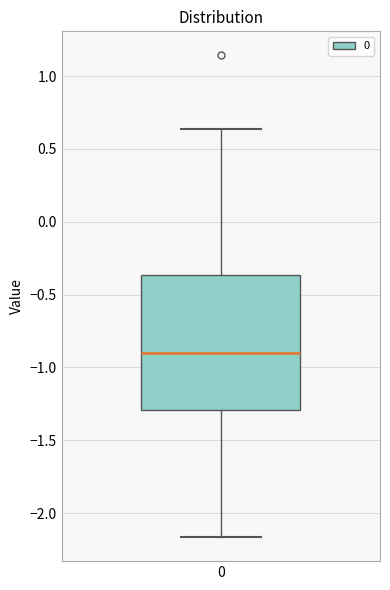

Read this box plot against the y-axis: the position of the median line, the range covered by the box, and the ends of both whiskers. The values are not printed on the chart, so give them approximately, as read against the axis.

median -0.90, box -1.30 to -0.35, whiskers -2.15 to 0.65